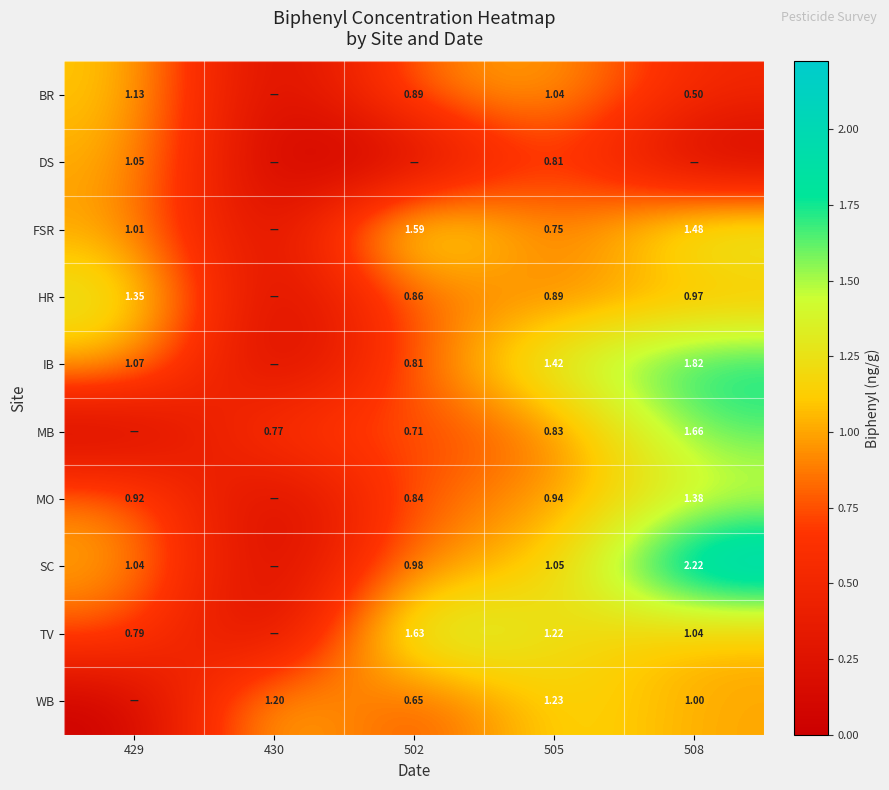

True or false: BR has a value of 0.4 at 429.

False